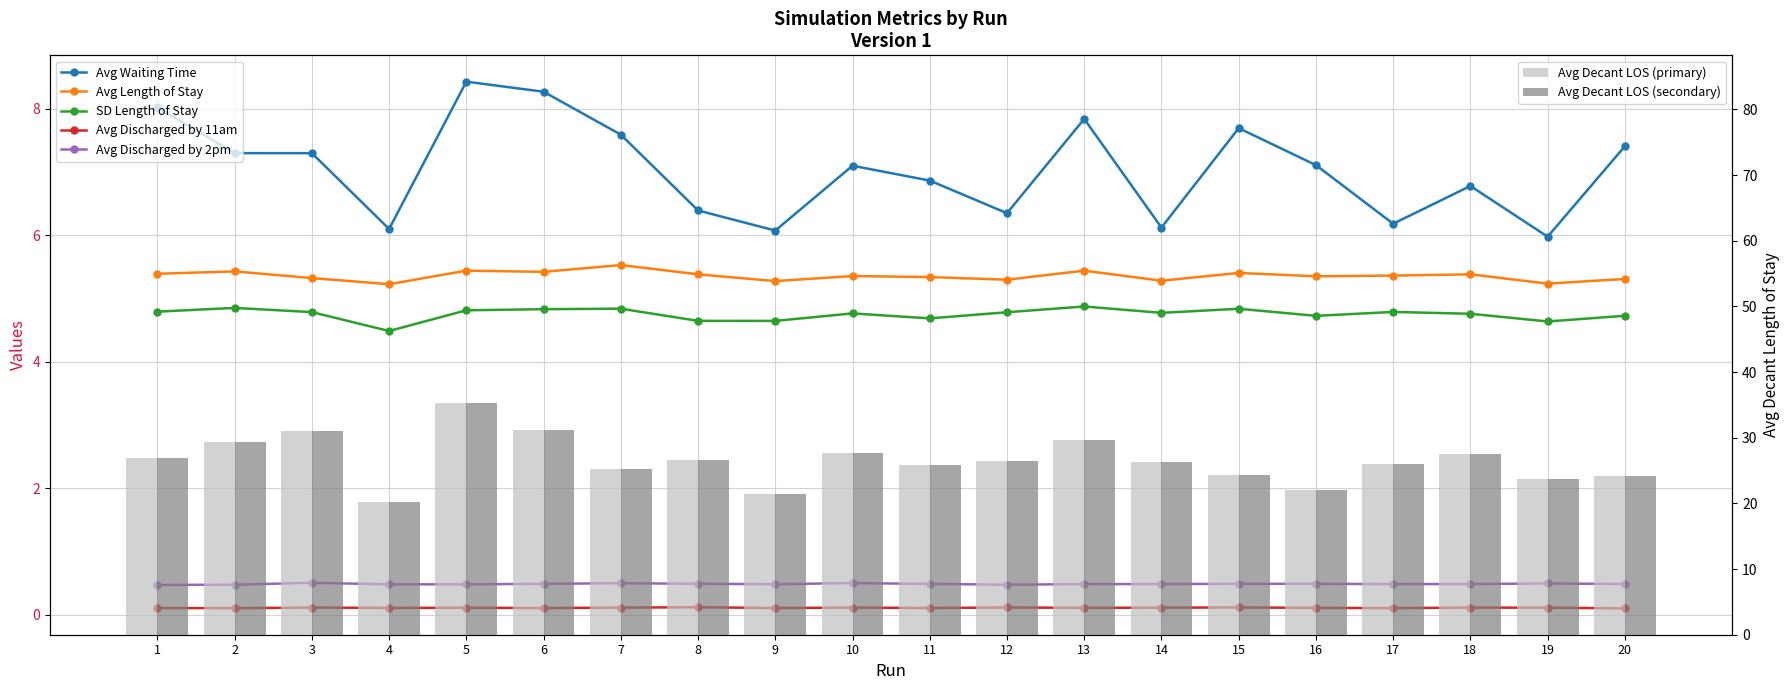

Which category has the highest value across all series?

5